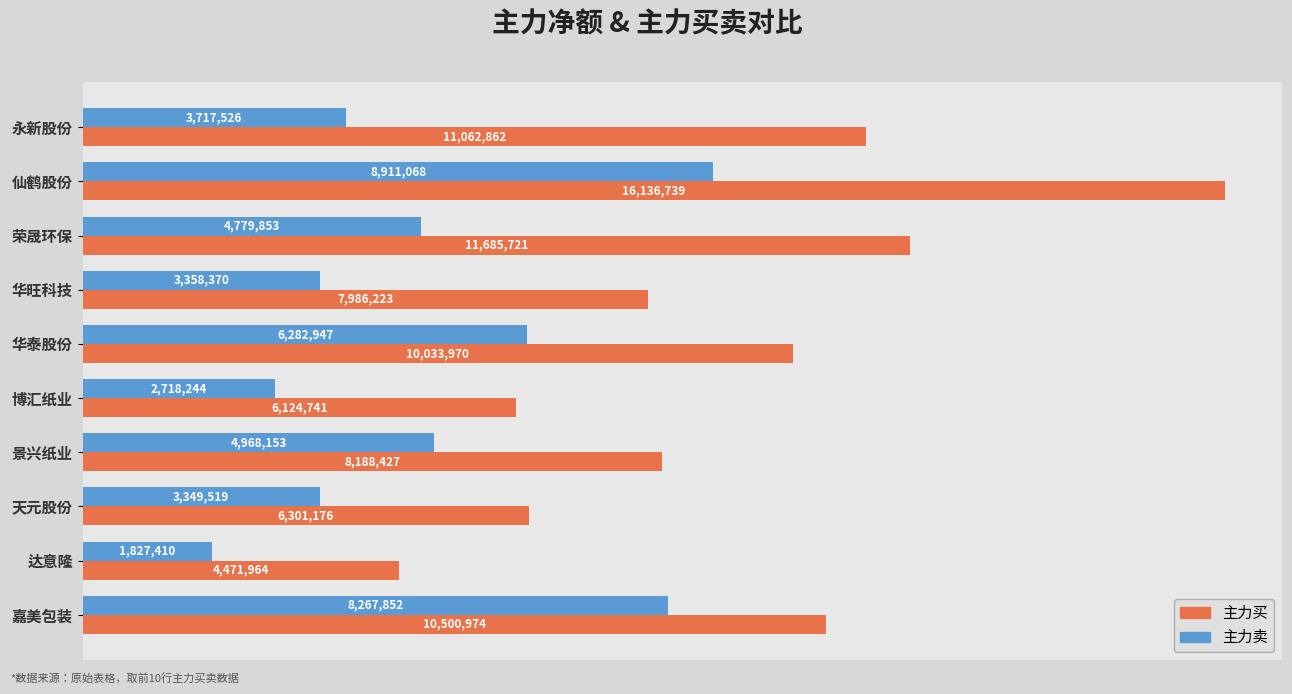

At which label does 主力卖 reach its minimum?

达意隆